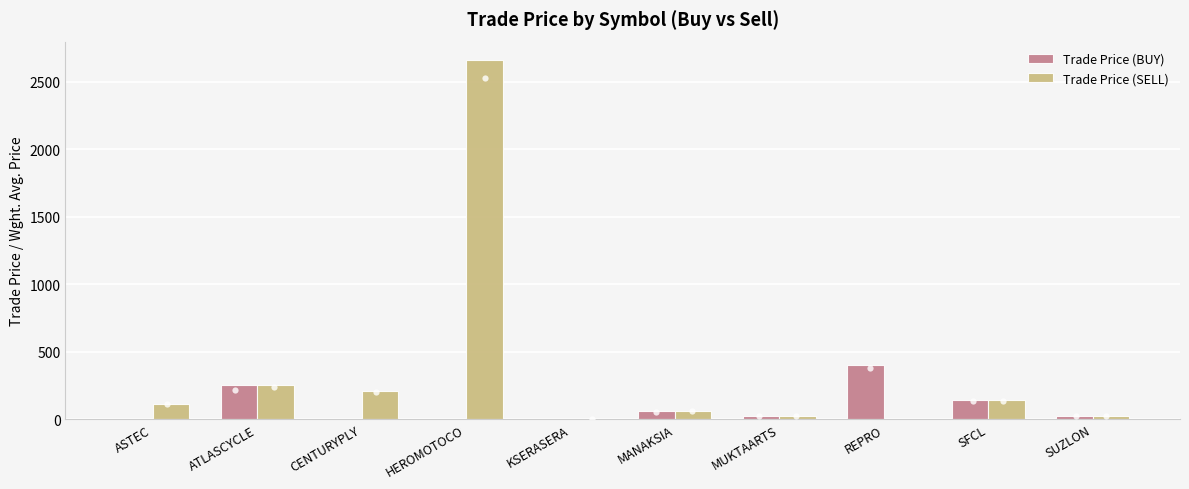

Which series reaches the maximum Y coordinate?

Trade Price (SELL)